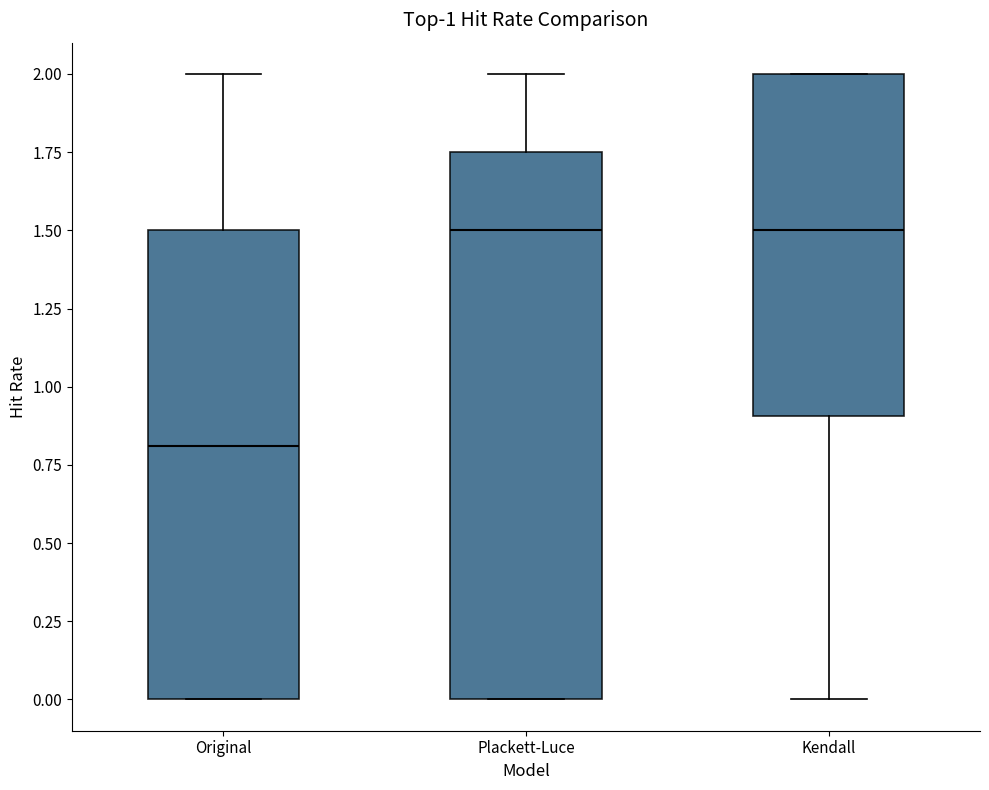

Which box has the lowest median line?

Original